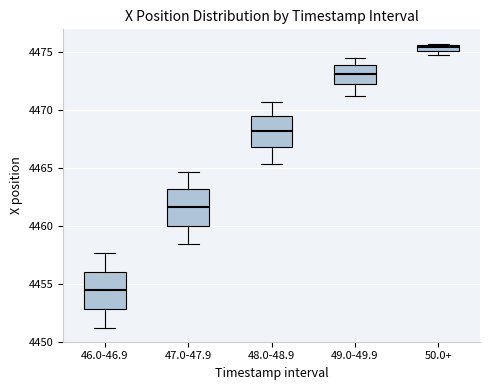

Which box's median line is the lowest?

46.0-46.9